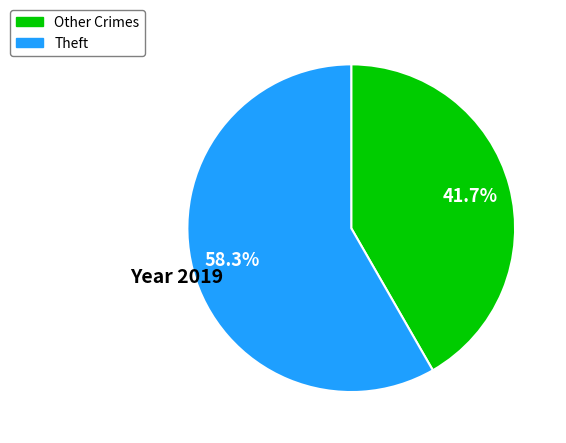

To the nearest percent, what percentage of the pie is Theft?

58%